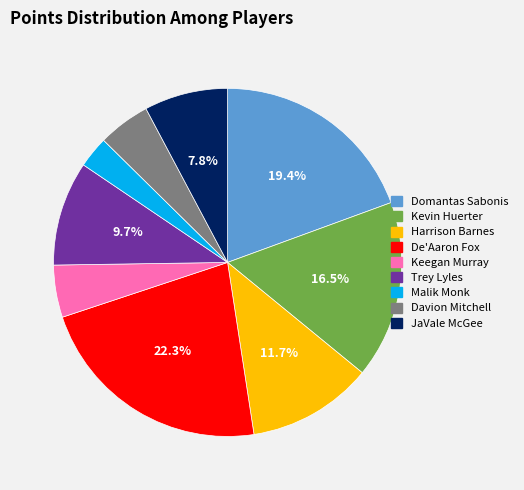

How many segments does this pie chart have?

9